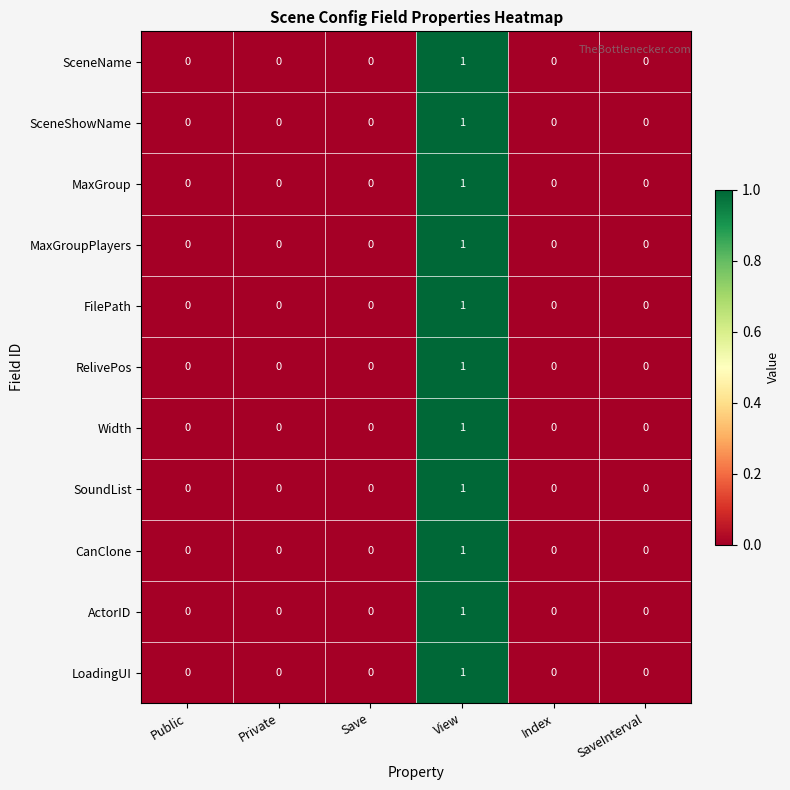

Which category has the highest value in the RelivePos series?

View